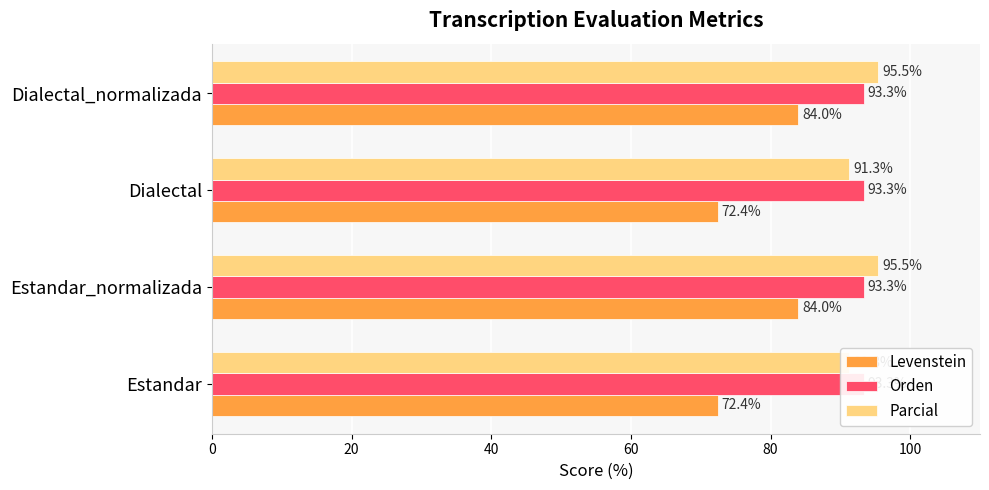

Reading left to right, transcribe all the data shown in this chart.

Levenstein: 72.4	84.0	72.4	84.0
Orden: 0.2	0.2	0.2	0.2
Parcial: 91.3	95.5	91.3	95.5